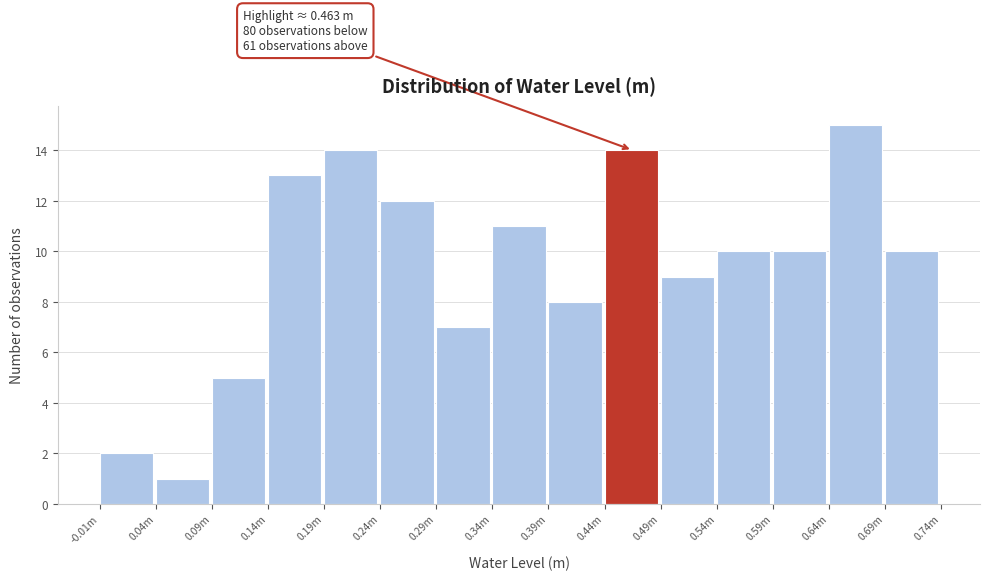

Reading left to right, what are all the values shown in this chart?

-0.01m=2	0.04m=1	0.09m=5	0.14m=13	0.19m=14	0.24m=12	0.29m=7	0.34m=11	0.39m=8	0.44m=14	0.49m=9	0.54m=10	0.59m=10	0.64m=15	0.69m=10